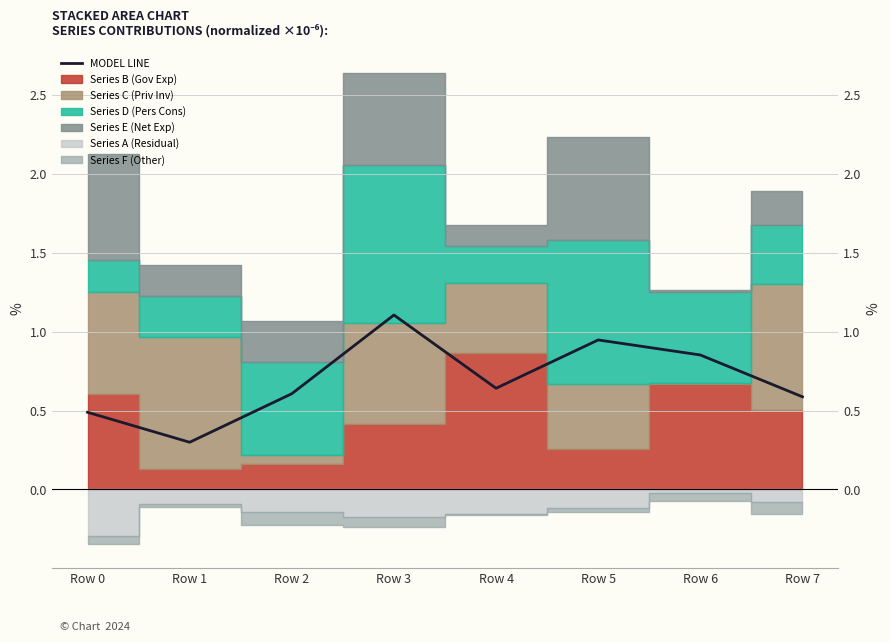

What is the sum of the values at Row 6 and Row 7?

1.4